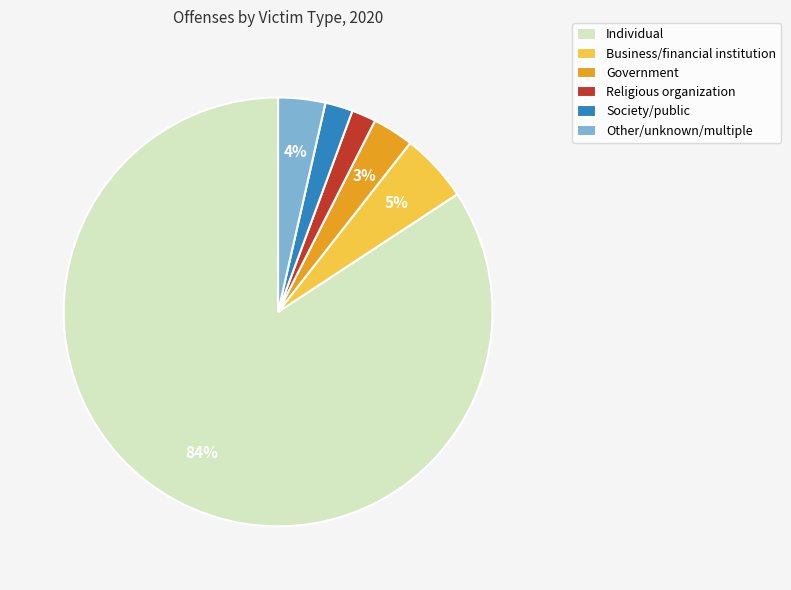

True or false: Society/public accounts for 11% of the total.

False